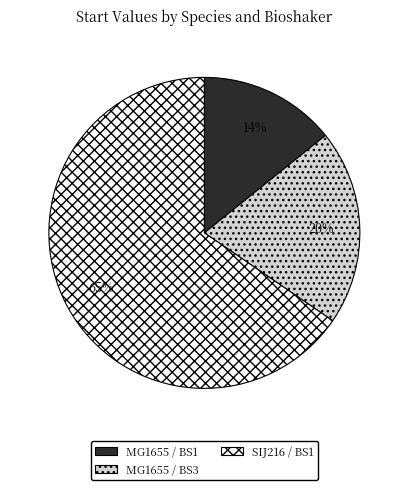

Is it true that MG1655 / BS1 is 14% of the pie?

True